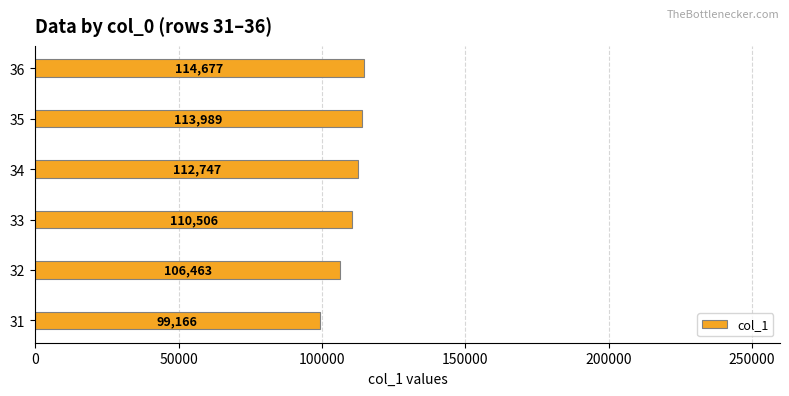

What is the sum of all values?

657547.6